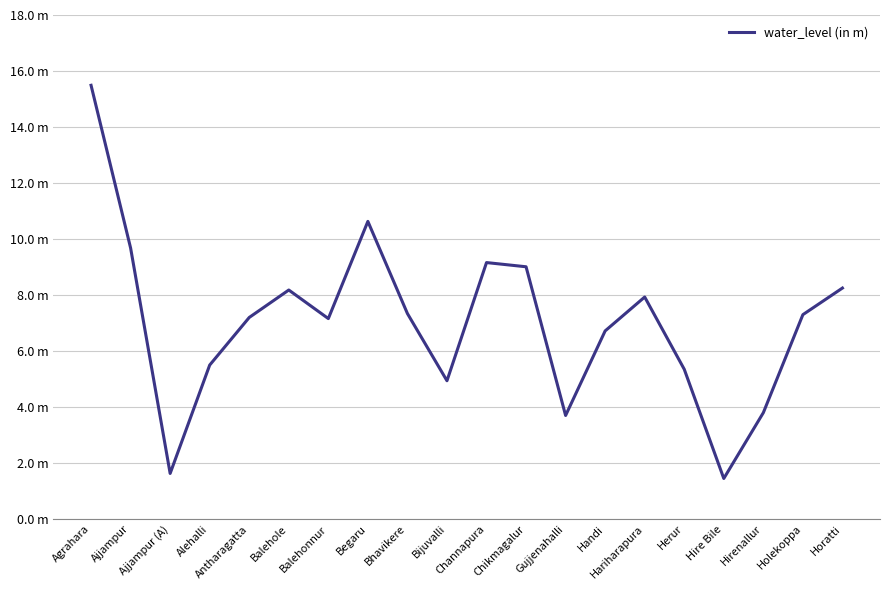

Does the chart have visible grid lines?

Yes